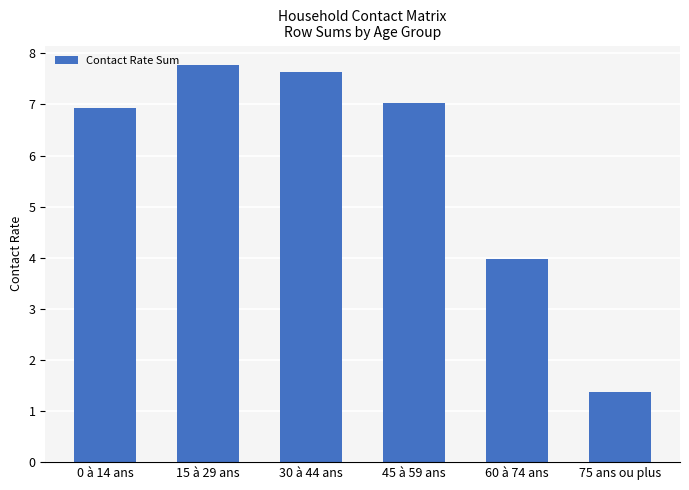

Reading left to right, what are all the values shown in this chart?

0 à 14 ans=6.9	15 à 29 ans=7.8	30 à 44 ans=7.6	45 à 59 ans=7.0	60 à 74 ans=4.0	75 ans ou plus=1.4